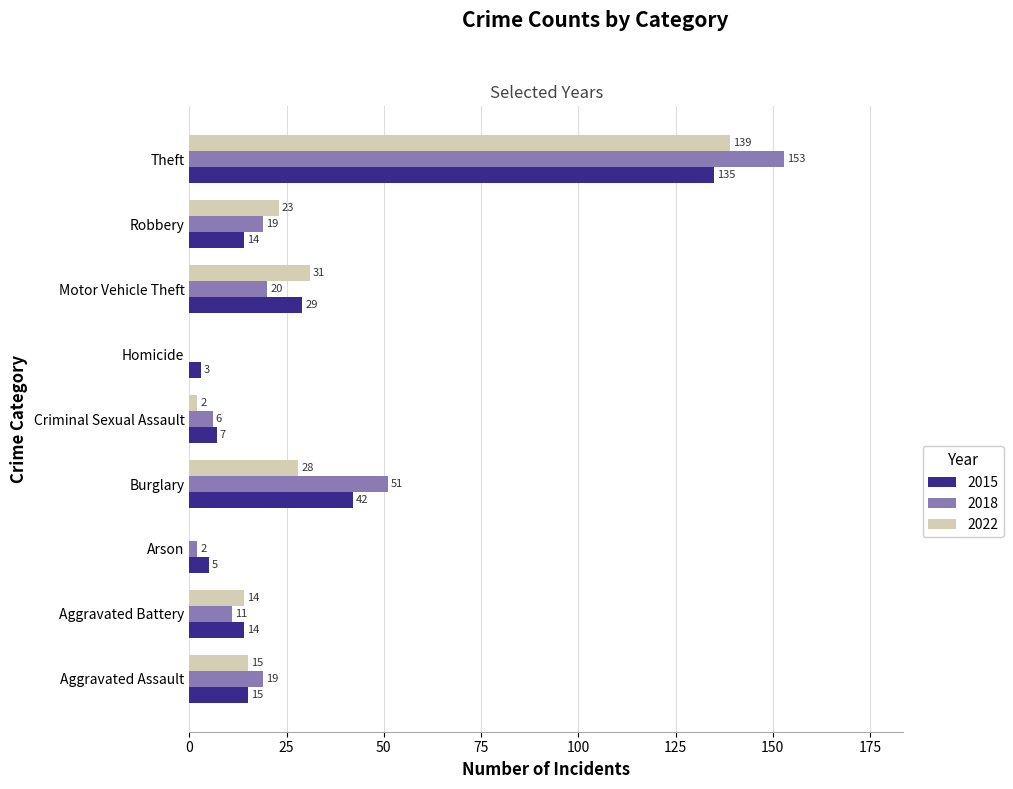

Which series changed the most between Burglary and Motor Vehicle Theft?

2018